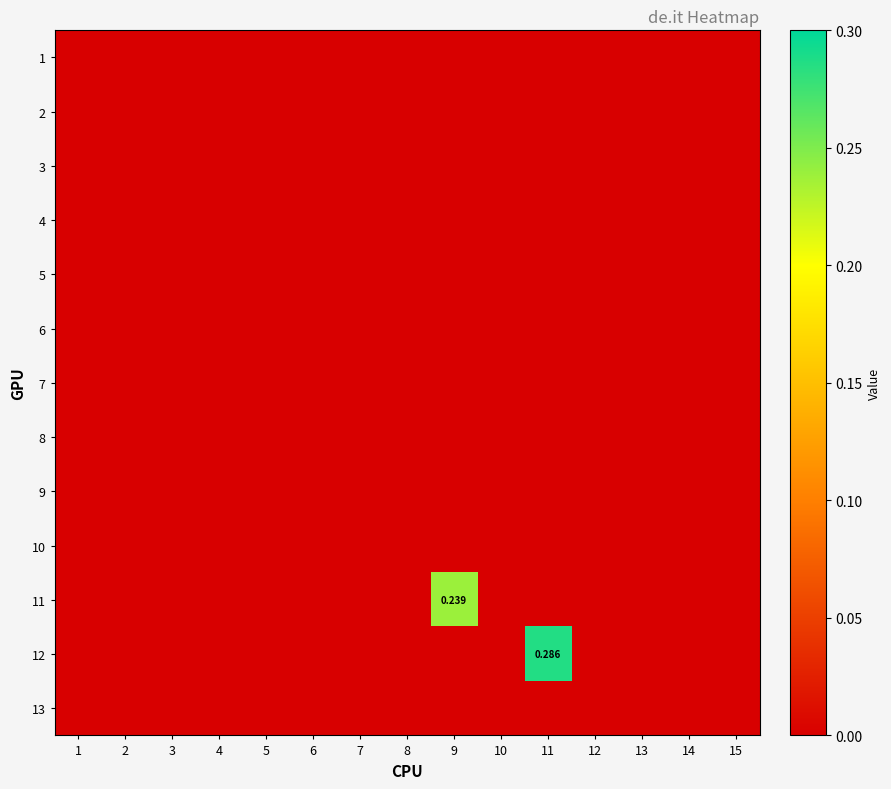

The 10 series shows 0.0 at 13. True or false?

True